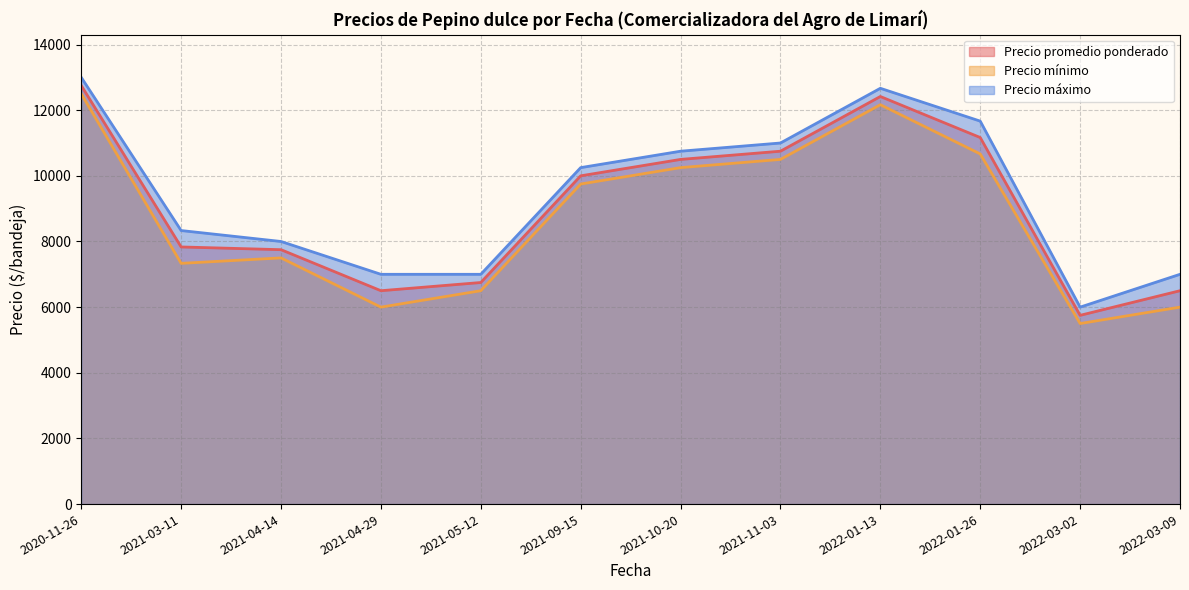

At which label does Precio promedio ponderado reach its peak?

2020-11-26